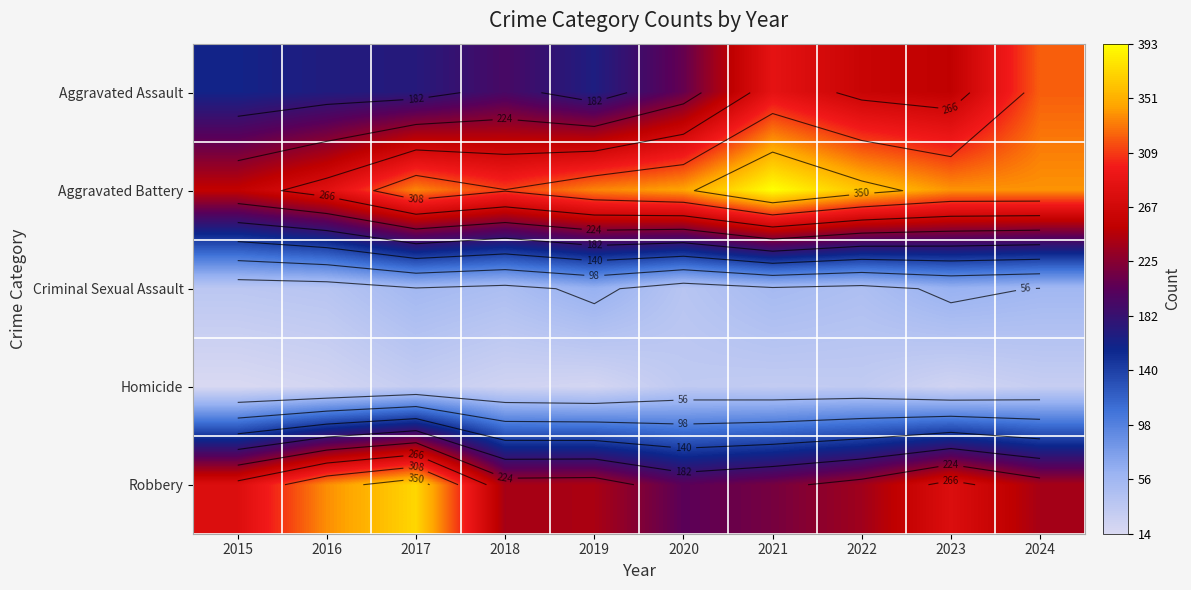

At which category does the chart reach its peak across all series?

2021